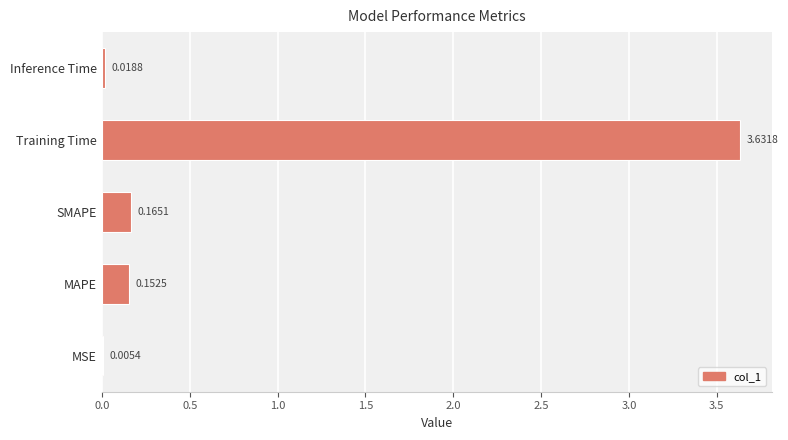

At which label is the value closest to 1?

SMAPE